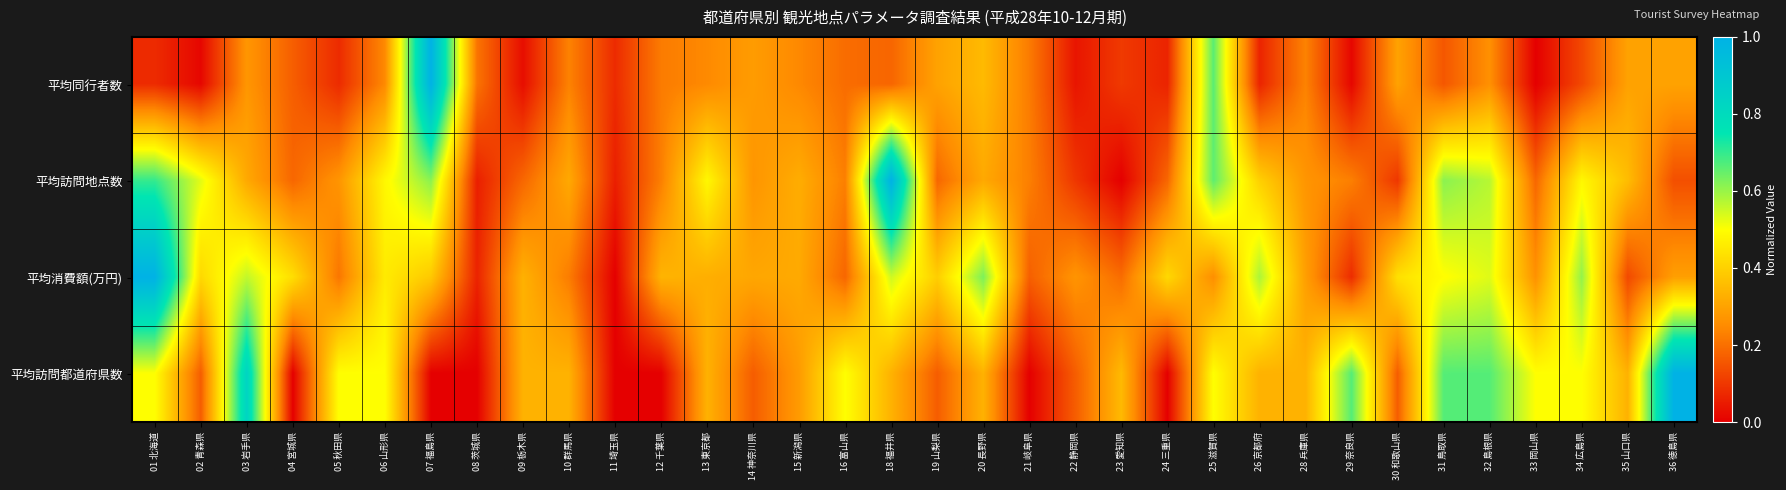

Reading left to right, transcribe all the data shown in this chart.

平均同行者数: 01 北海道=0.1	02 青森県=0.0	03 岩手県=0.3	04 宮城県=0.2	05 秋田県=0.1	06 山形県=0.2	07 福島県=1.0	08 茨城県=0.2	09 栃木県=0.0	10 群馬県=0.2	11 埼玉県=0.1	12 千葉県=0.2	13 東京都=0.2	14 神奈川県=0.3	15 新潟県=0.2	16 富山県=0.2	18 福井県=0.2	19 山梨県=0.3	20 長野県=0.4	21 岐阜県=0.2	22 静岡県=0.0	23 愛知県=0.1	24 三重県=0.1	25 滋賀県=0.7	26 京都府=0.1	28 兵庫県=0.2	29 奈良県=0.0	30 和歌山県=0.3	31 鳥取県=0.2	32 島根県=0.3	33 岡山県=0.0	34 広島県=0.1	35 山口県=0.3	36 徳島県=0.3
平均訪問地点数: 01 北海道=0.7	02 青森県=0.5	03 岩手県=0.3	04 宮城県=0.2	05 秋田県=0.3	06 山形県=0.5	07 福島県=0.6	08 茨城県=0.1	09 栃木県=0.2	10 群馬県=0.3	11 埼玉県=0.1	12 千葉県=0.2	13 東京都=0.5	14 神奈川県=0.3	15 新潟県=0.3	16 富山県=0.2	18 福井県=1.0	19 山梨県=0.2	20 長野県=0.3	21 岐阜県=0.2	22 静岡県=0.1	23 愛知県=0.0	24 三重県=0.2	25 滋賀県=0.7	26 京都府=0.4	28 兵庫県=0.3	29 奈良県=0.2	30 和歌山県=0.1	31 鳥取県=0.6	32 島根県=0.6	33 岡山県=0.2	34 広島県=0.5	35 山口県=0.4	36 徳島県=0.1
平均消費額(万円): 01 北海道=1.0	02 青森県=0.4	03 岩手県=0.6	04 宮城県=0.4	05 秋田県=0.2	06 山形県=0.5	07 福島県=0.4	08 茨城県=0.1	09 栃木県=0.3	10 群馬県=0.2	11 埼玉県=0.0	12 千葉県=0.3	13 東京都=0.3	14 神奈川県=0.3	15 新潟県=0.3	16 富山県=0.2	18 福井県=0.5	19 山梨県=0.4	20 長野県=0.6	21 岐阜県=0.2	22 静岡県=0.3	23 愛知県=0.2	24 三重県=0.4	25 滋賀県=0.3	26 京都府=0.6	28 兵庫県=0.3	29 奈良県=0.1	30 和歌山県=0.4	31 鳥取県=0.5	32 島根県=0.5	33 岡山県=0.3	34 広島県=0.6	35 山口県=0.1	36 徳島県=0.3
平均訪問都道府県数: 01 北海道=0.5	02 青森県=0.2	03 岩手県=0.8	04 宮城県=0.0	05 秋田県=0.5	06 山形県=0.5	07 福島県=0.0	08 茨城県=0.0	09 栃木県=0.3	10 群馬県=0.3	11 埼玉県=0.0	12 千葉県=0.0	13 東京都=0.3	14 神奈川県=0.2	15 新潟県=0.3	16 富山県=0.5	18 福井県=0.3	19 山梨県=0.2	20 長野県=0.3	21 岐阜県=0.0	22 静岡県=0.2	23 愛知県=0.3	24 三重県=0.0	25 滋賀県=0.5	26 京都府=0.3	28 兵庫県=0.3	29 奈良県=0.7	30 和歌山県=0.2	31 鳥取県=0.7	32 島根県=0.7	33 岡山県=0.5	34 広島県=0.5	35 山口県=0.3	36 徳島県=1.0